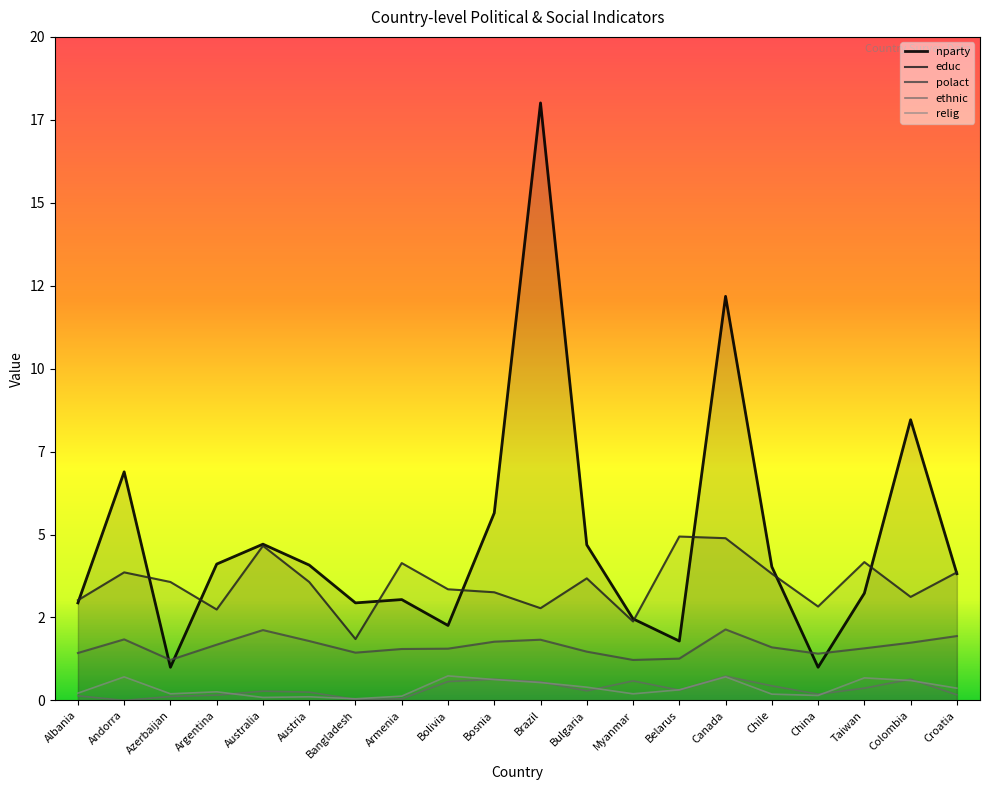

At which category does the chart reach its peak across all series?

Brazil